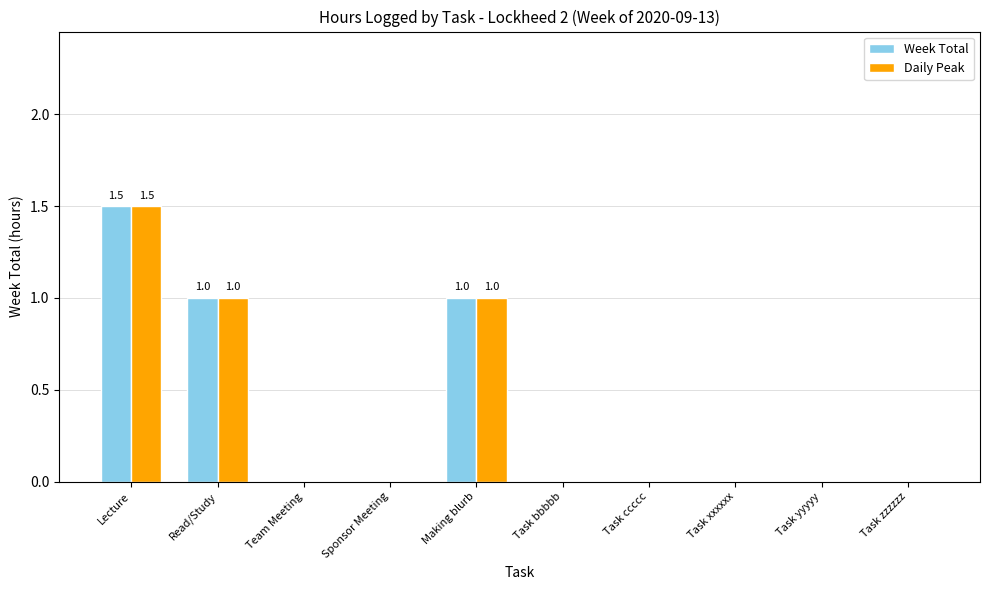

Is the value of Week Total at Lecture greater than the value of Daily Peak at Task xxxxxx?

Yes